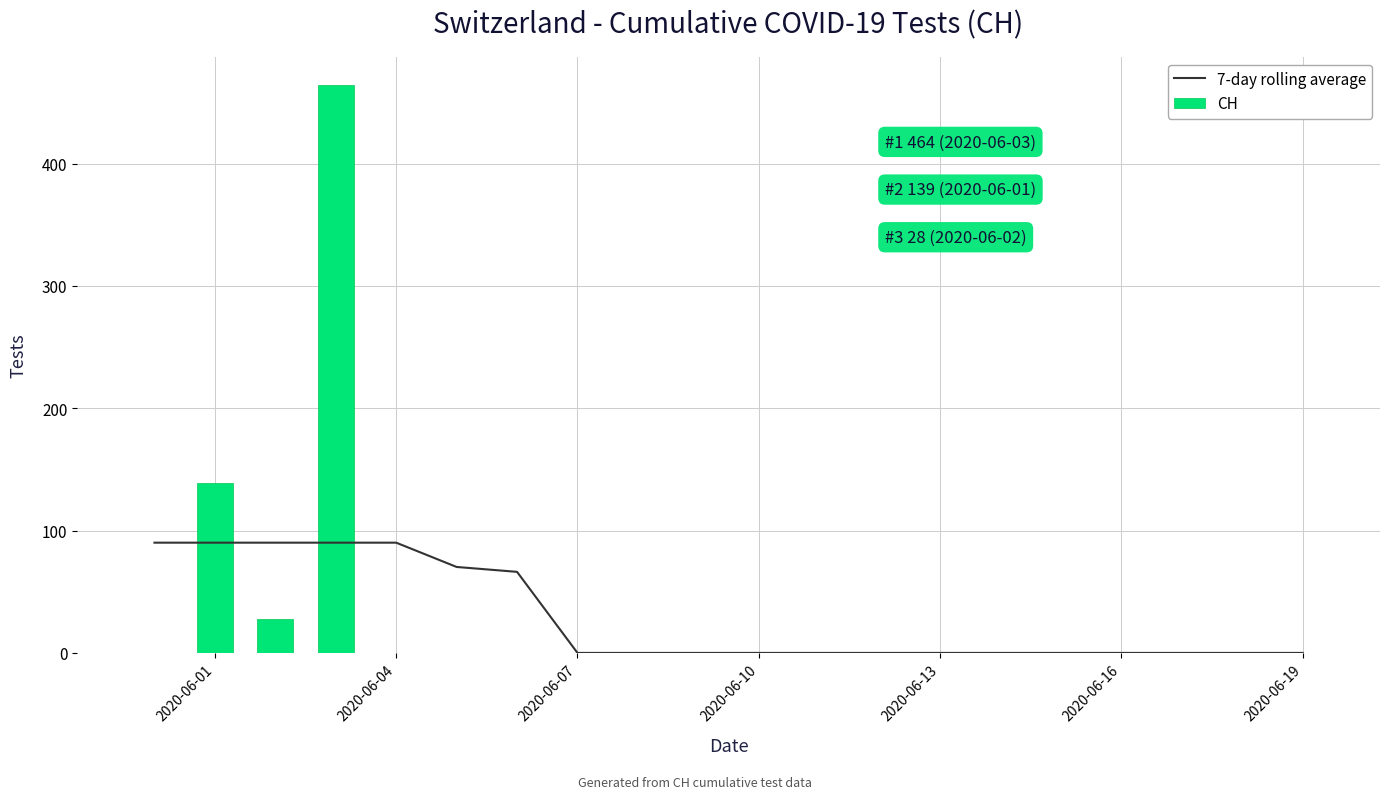

The CH series shows -322 at 2020-06-16. True or false?

False